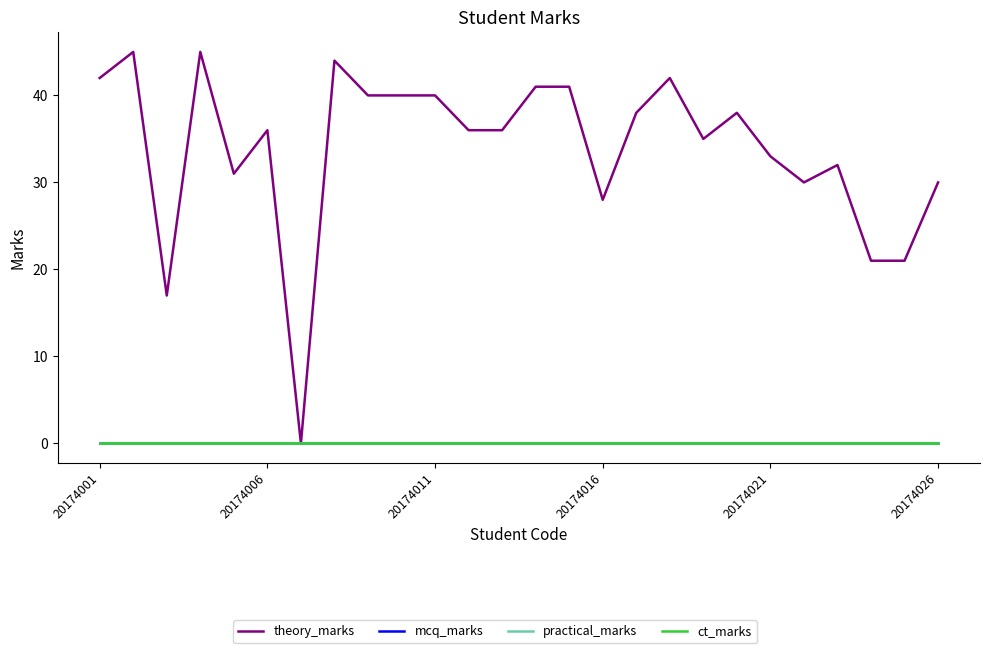

Reading left to right, transcribe all the data shown in this chart.

theory_marks: 42	45	17	45	31	36	0	44	40	40	40	36	36	41	41	28	38	42	35	38	33	30	32	21	21	30
mcq_marks: 0	0	0	0	0	0	0	0	0	0	0	0	0	0	0	0	0	0	0	0	0	0	0	0	0	0
practical_marks: 0	0	0	0	0	0	0	0	0	0	0	0	0	0	0	0	0	0	0	0	0	0	0	0	0	0
ct_marks: 0	0	0	0	0	0	0	0	0	0	0	0	0	0	0	0	0	0	0	0	0	0	0	0	0	0